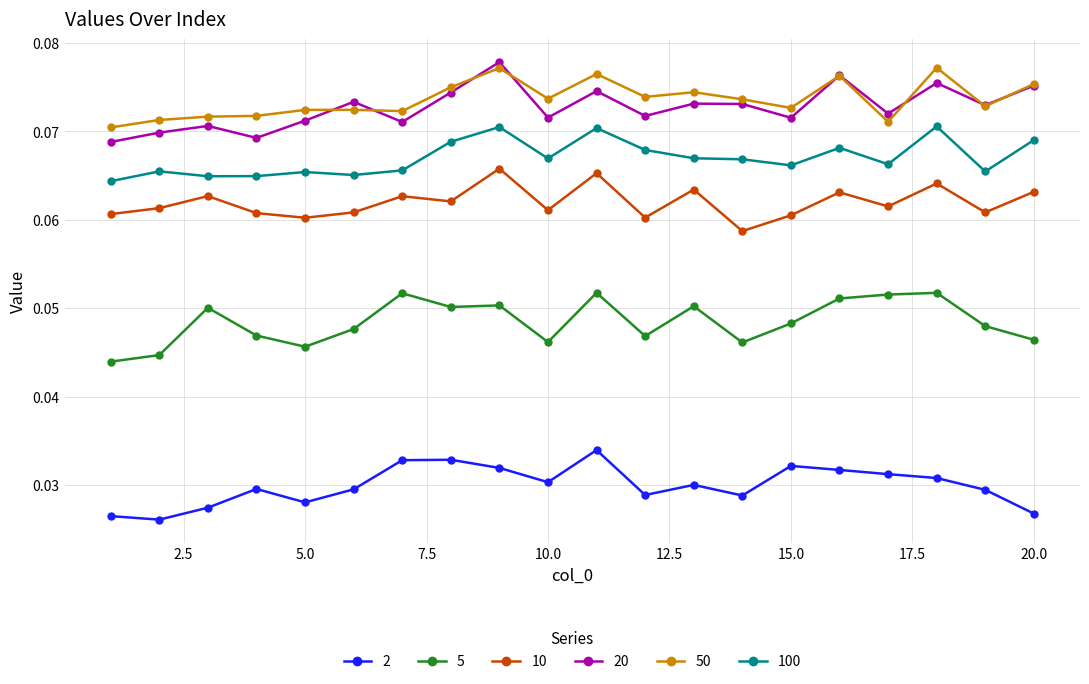

True or false: 5 and 10 cross at least once.

False